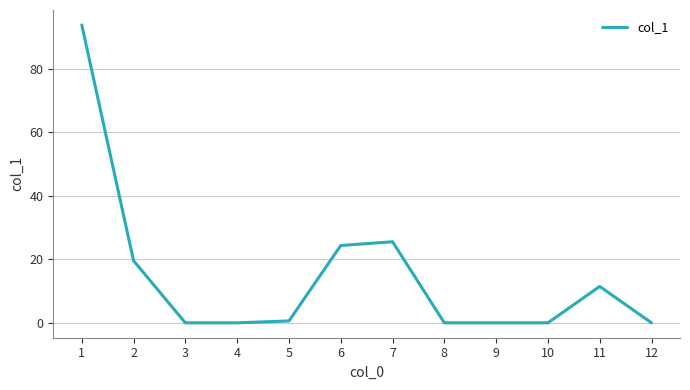

Reading right to left, list all the values displayed in this chart.

0.0	11.5	0.0	0.0	0.0	25.6	24.4	0.6	0.0	0.0	19.6	93.9